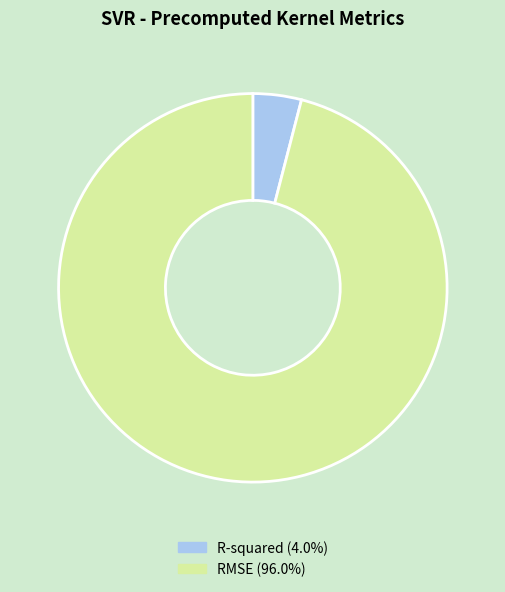

Do RMSE (96.0%) and R-squared (4.0%) together represent more than half of the pie?

Yes